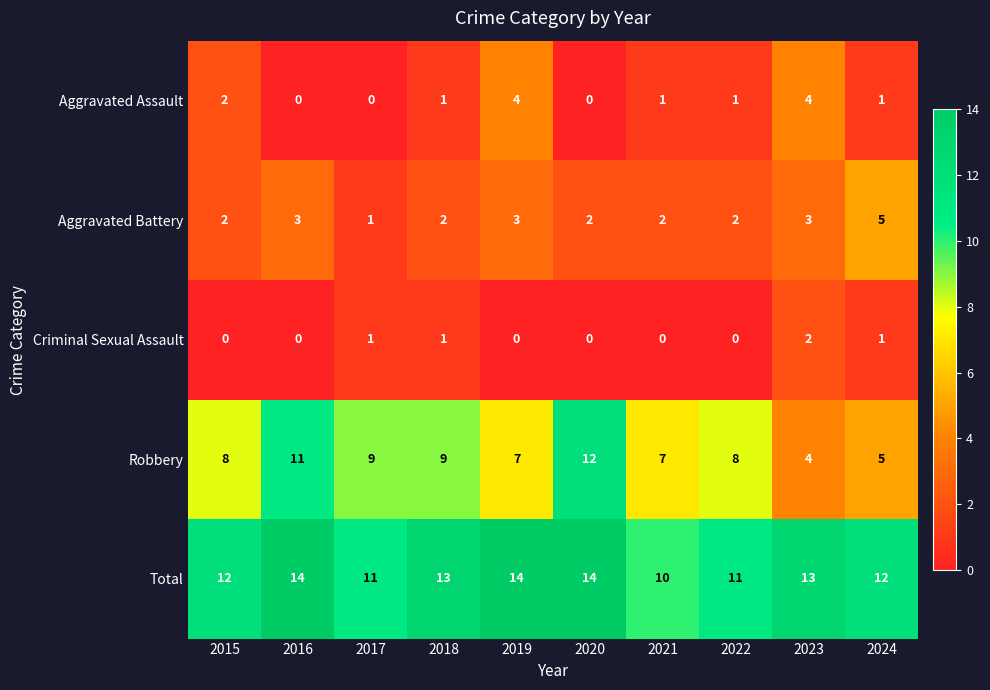

What is the approximate value of Robbery at 2018?

9